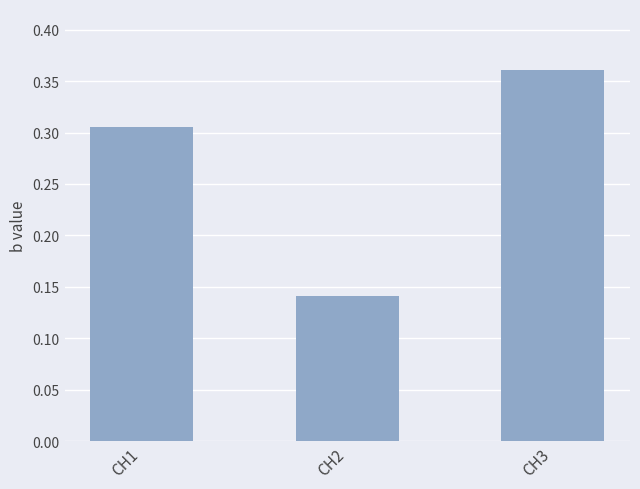

Which category has the lowest value across all series?

CH2